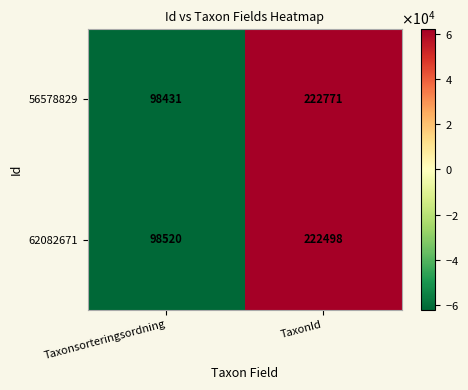

What is the maximum value shown in the chart?

222771